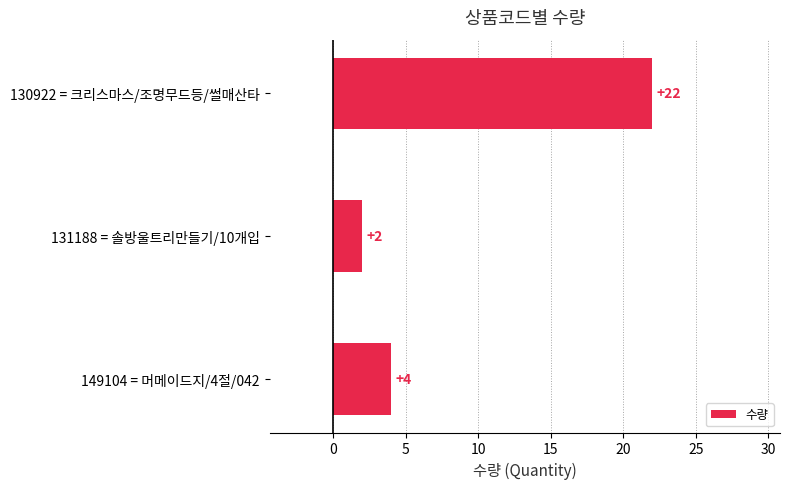

What is the label of the 1st bar from the top?

130922 = 크리스마스/조명무드등/썰매산타